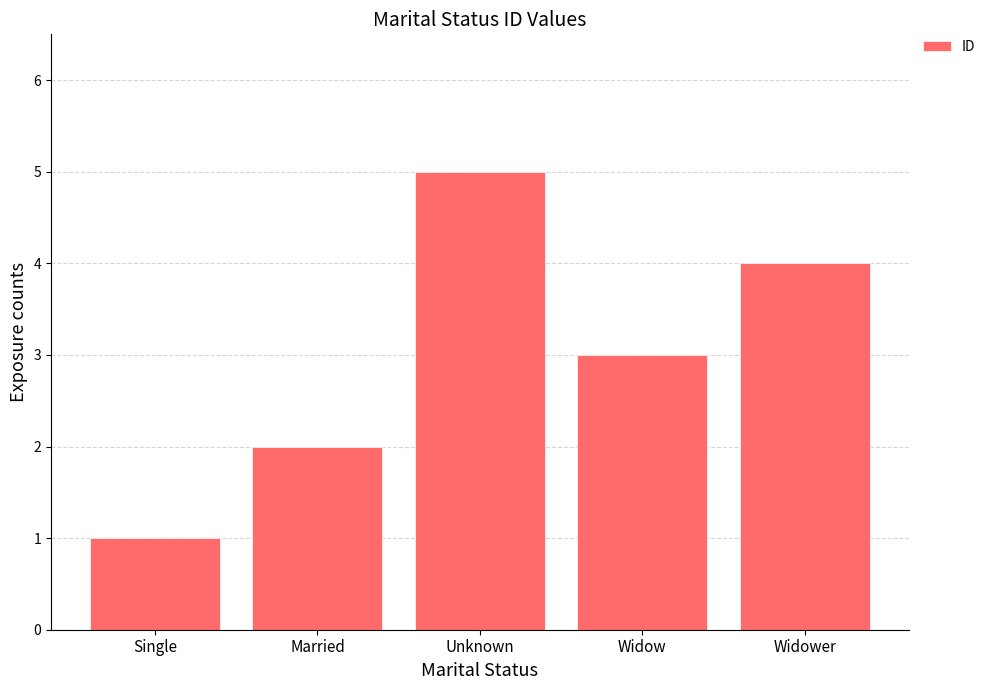

What is the label of the 5th bar from the right?

Single